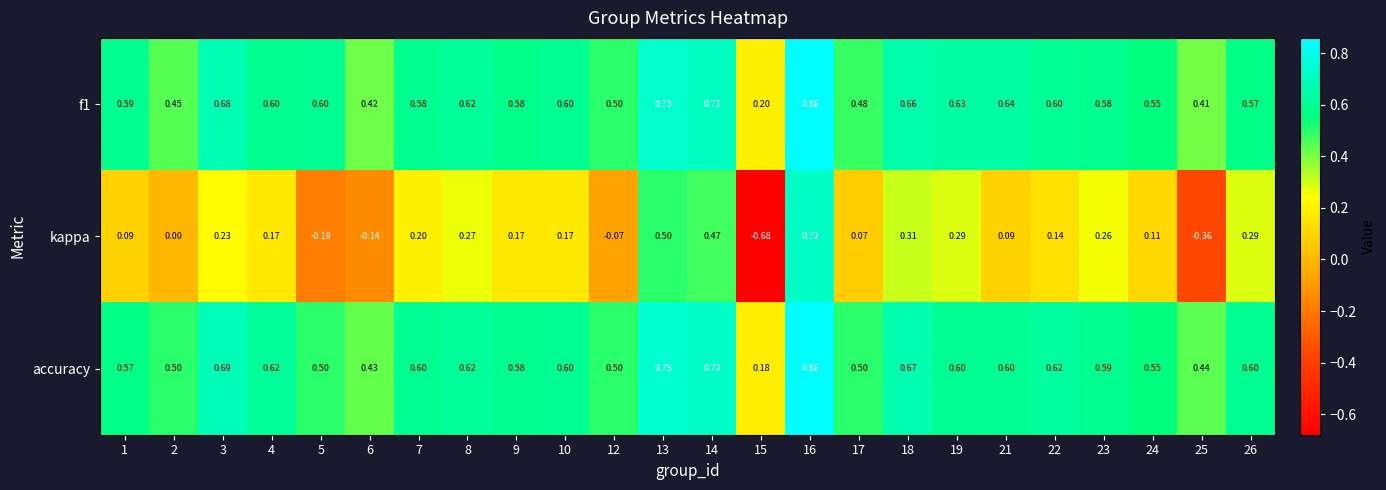

Is the value of f1 at 5 greater than the value of kappa at 9?

Yes